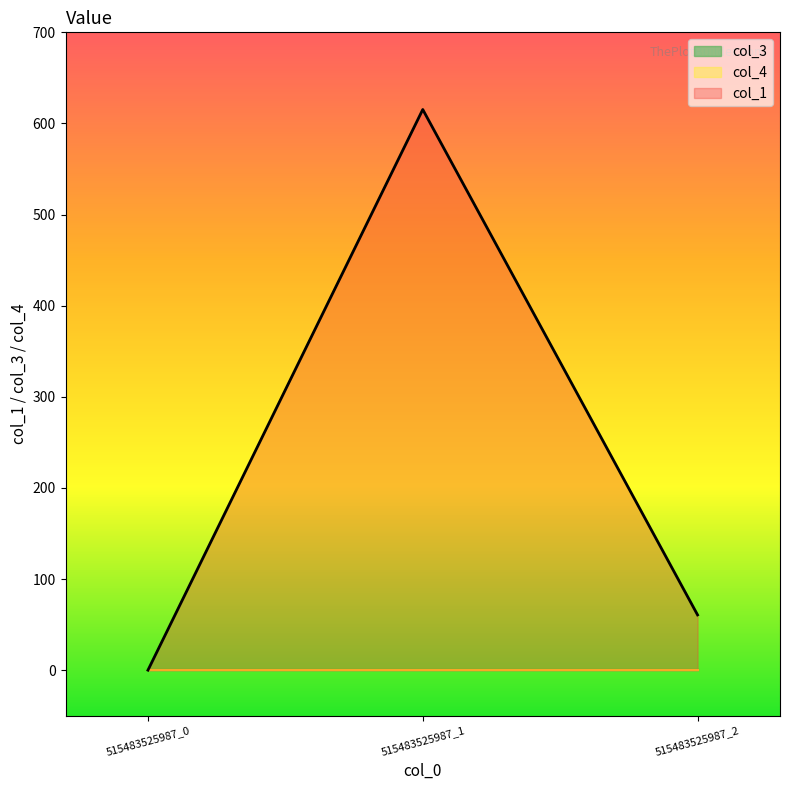

True or false: col_1 has a value of 615.3 at 515483525987_1.

True